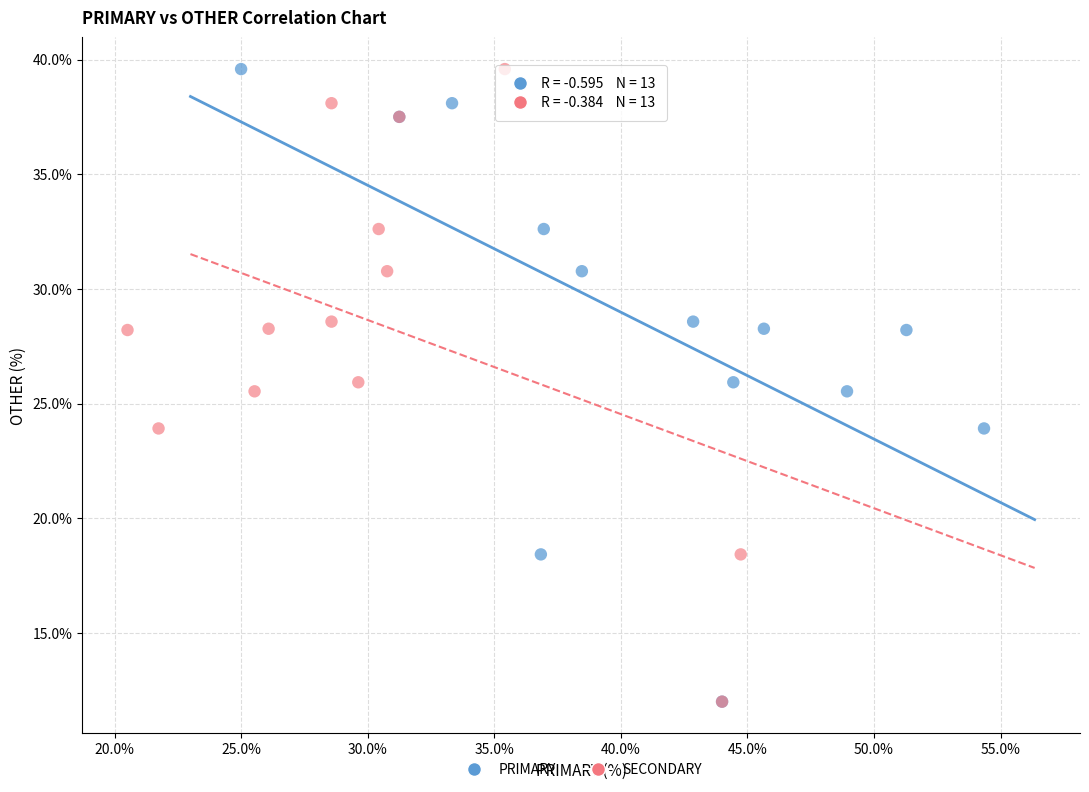

What are all the series names shown in the legend?

PRIMARY, SECONDARY